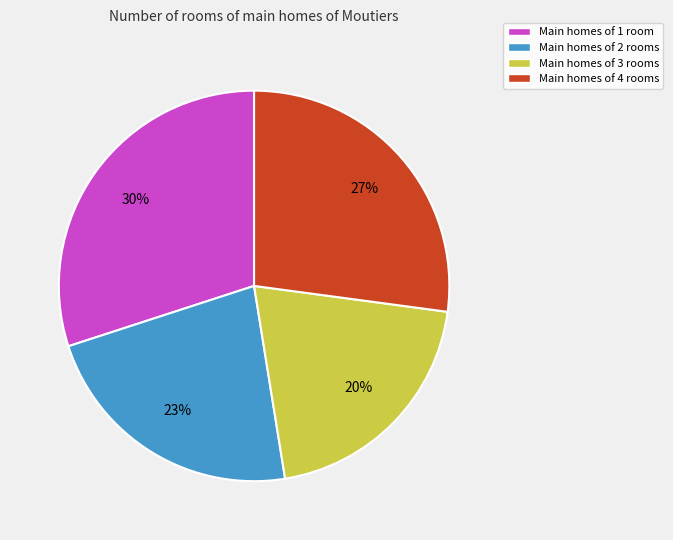

What is the ratio of the value at Main homes of 2 rooms to the value at Main homes of 1 room?

0.8